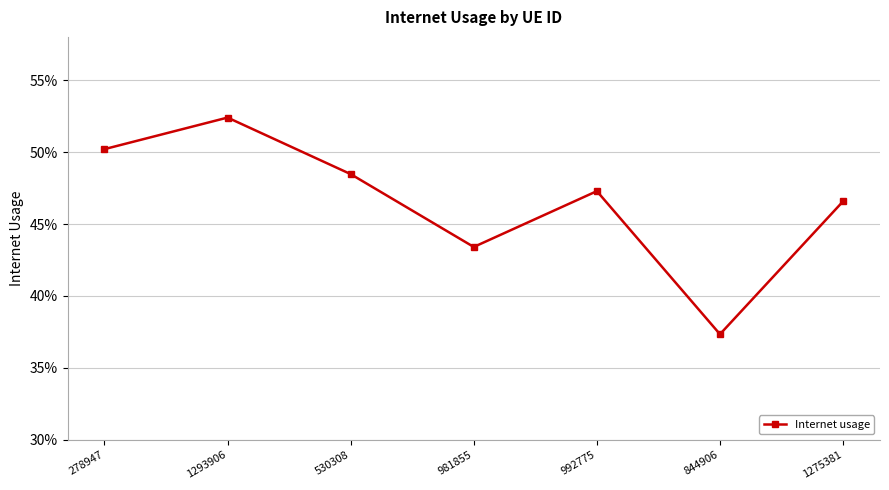

True or false: the data has more than 1 interior local peaks.

True